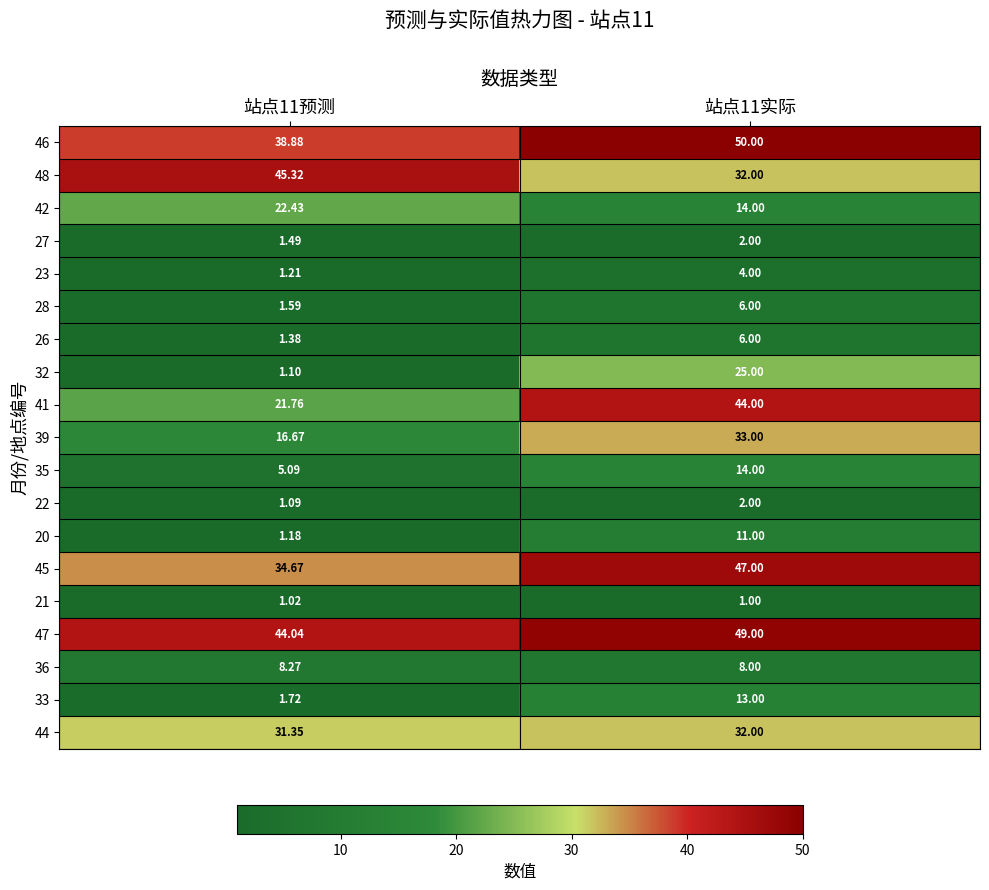

What is the total value across all series at 站点11预测?

280.3